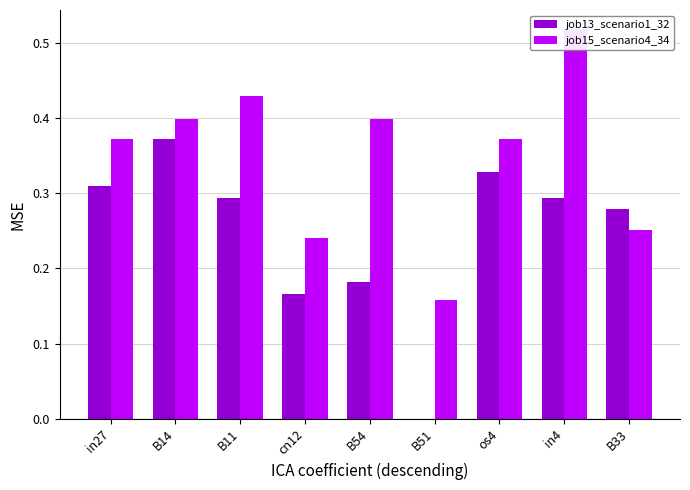

Reading left to right, what are all the values shown in this chart?

job13_scenario1_32: 0.3	0.4	0.3	0.2	0.2	0.0	0.3	0.3	0.3
job15_scenario4_34: 0.4	0.4	0.4	0.2	0.4	0.2	0.4	0.5	0.3